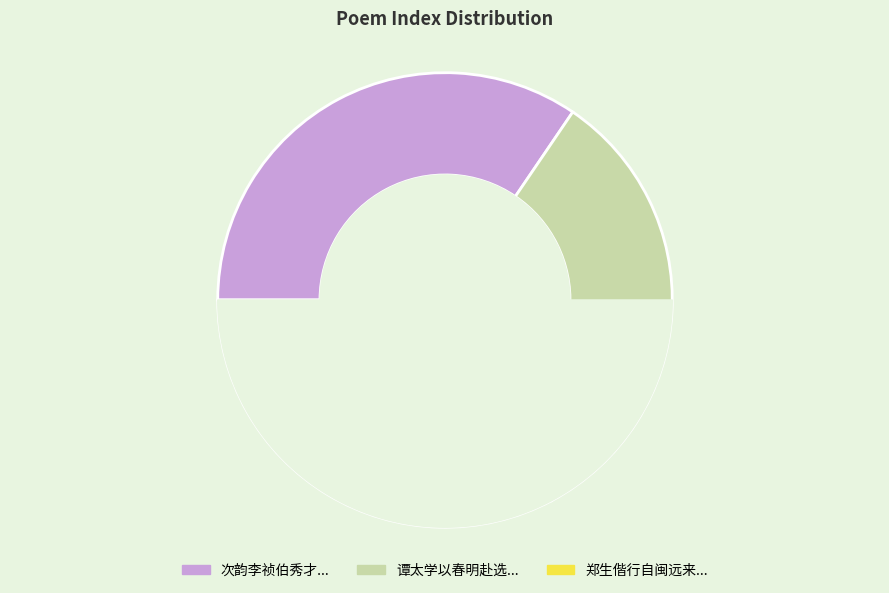

The 谭太学以春明赴选其诸子于先冬十月开宴为寿索赠二首 其一 slice represents 33% of the pie. True or false?

True